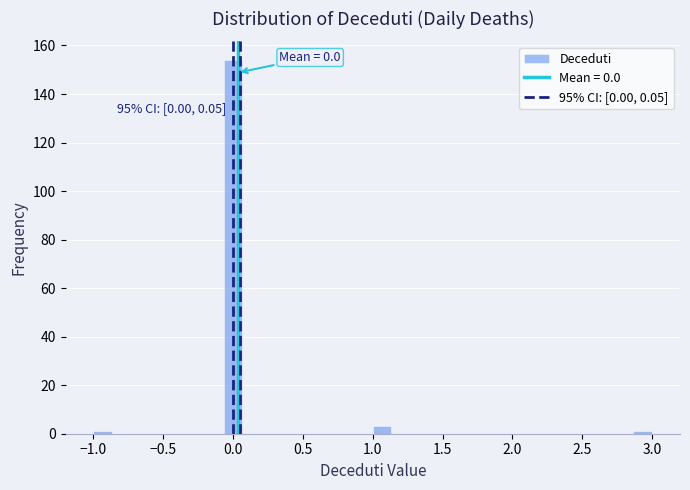

Around what value on the x-axis is the tallest bar? Give the approximate position of its centre, as read against the axis.

0.00